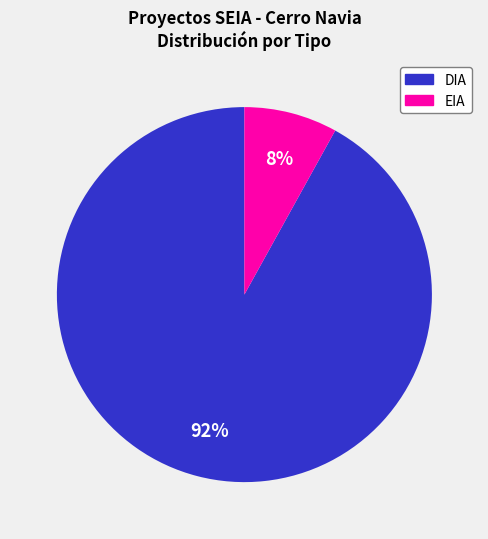

Rank the categories by value from highest to lowest.

DIA, EIA